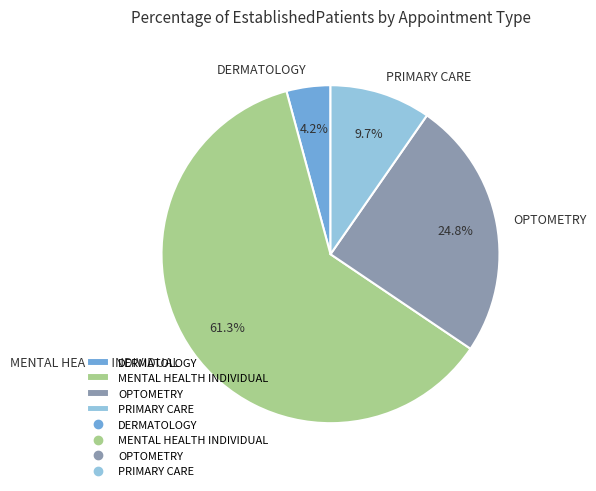

What is the ratio of the value at DERMATOLOGY to the value at PRIMARY CARE?

0.4